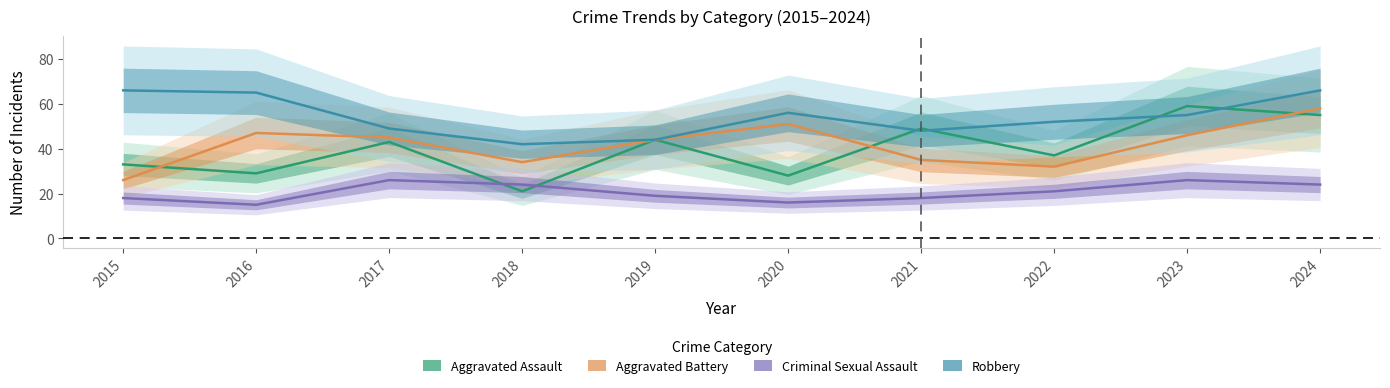

Which series has the widest spread of values?

Aggravated Assault